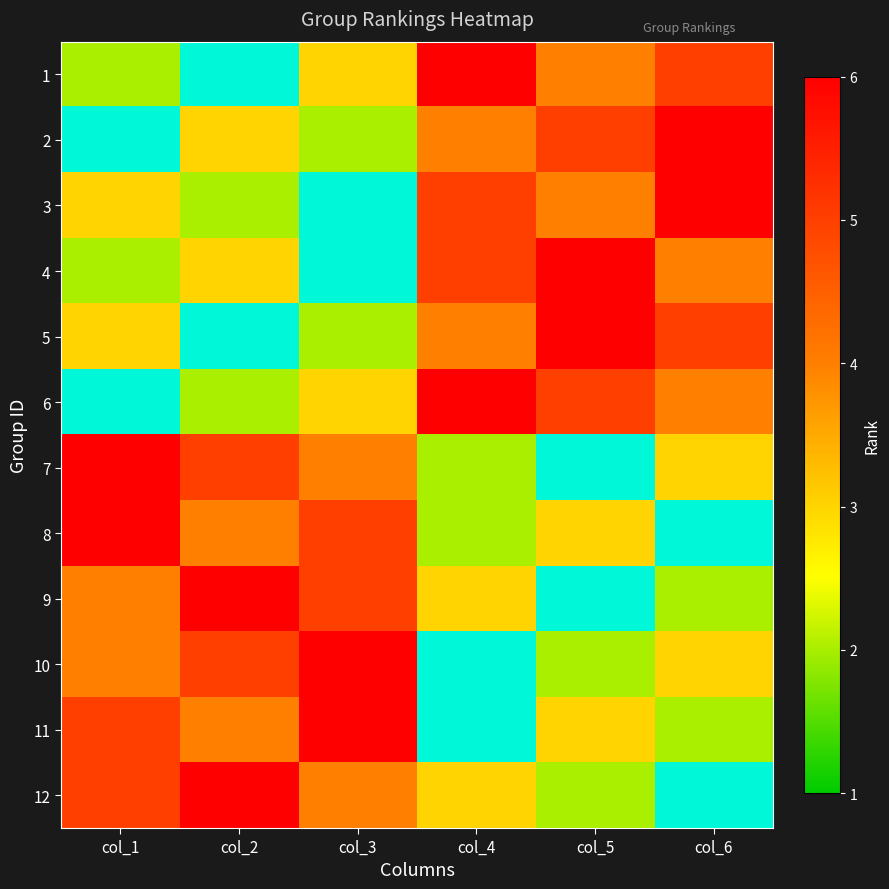

How many data points in 10 are less than 4?

3